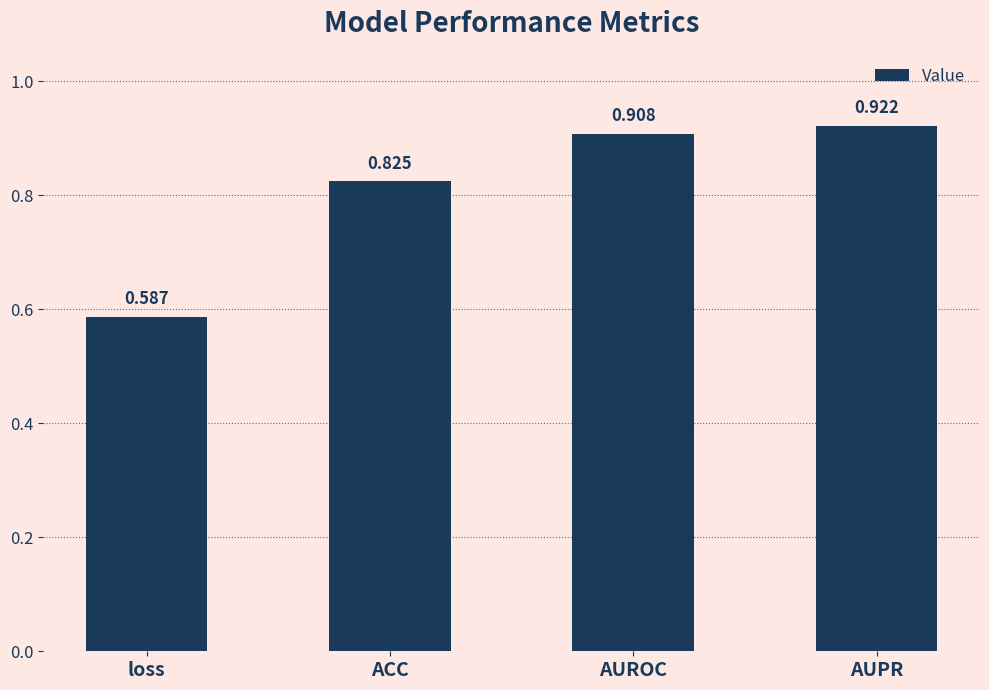

At which category does the chart reach its peak across all series?

AUPR